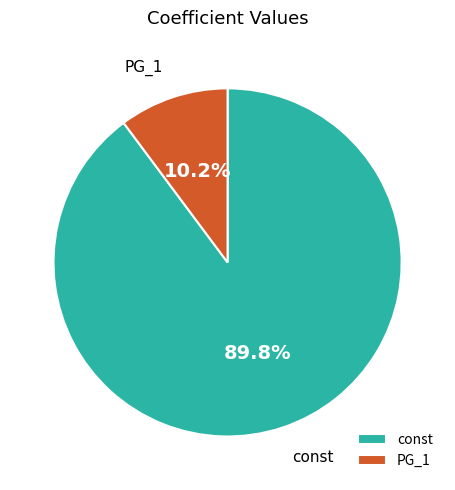

To the nearest percent, what percentage of the pie is PG_1?

10%